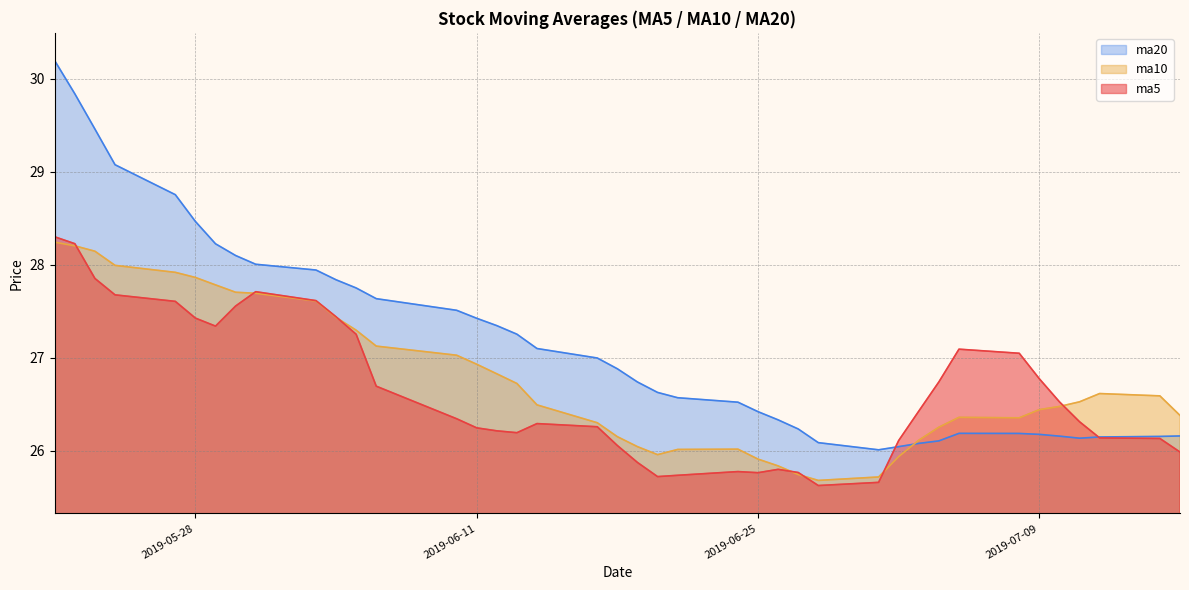

True or false: ma20 has a value of 28.2 at 2019-05-29.

True